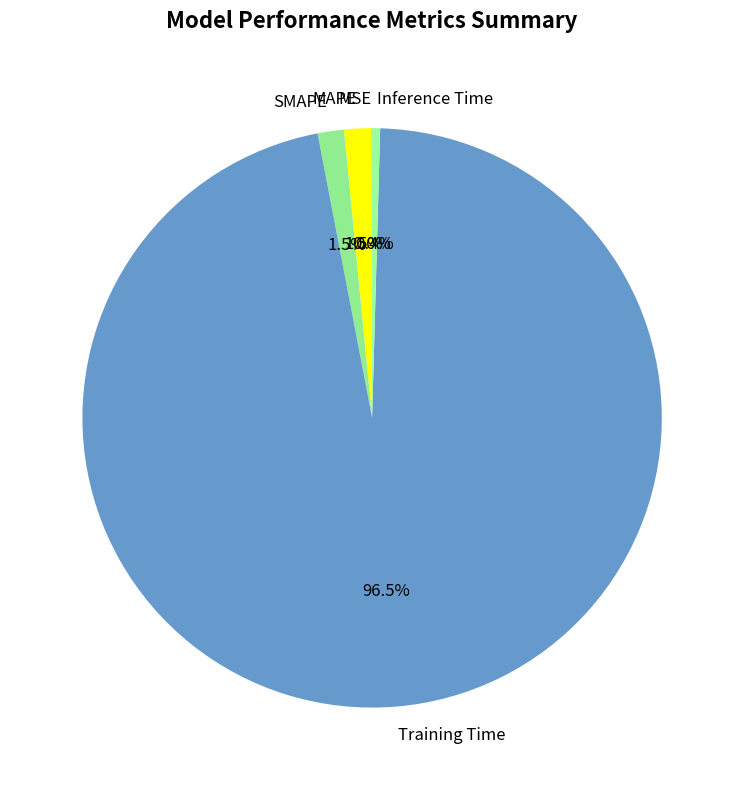

Is Training Time the majority of the pie?

Yes